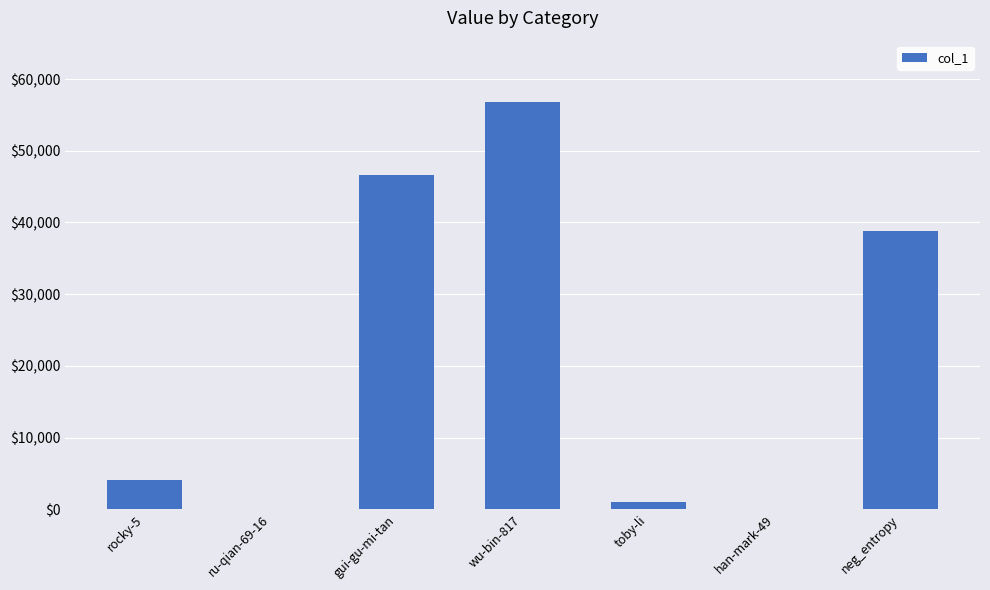

What is the change in value from rocky-5 to wu-bin-817?

+52799